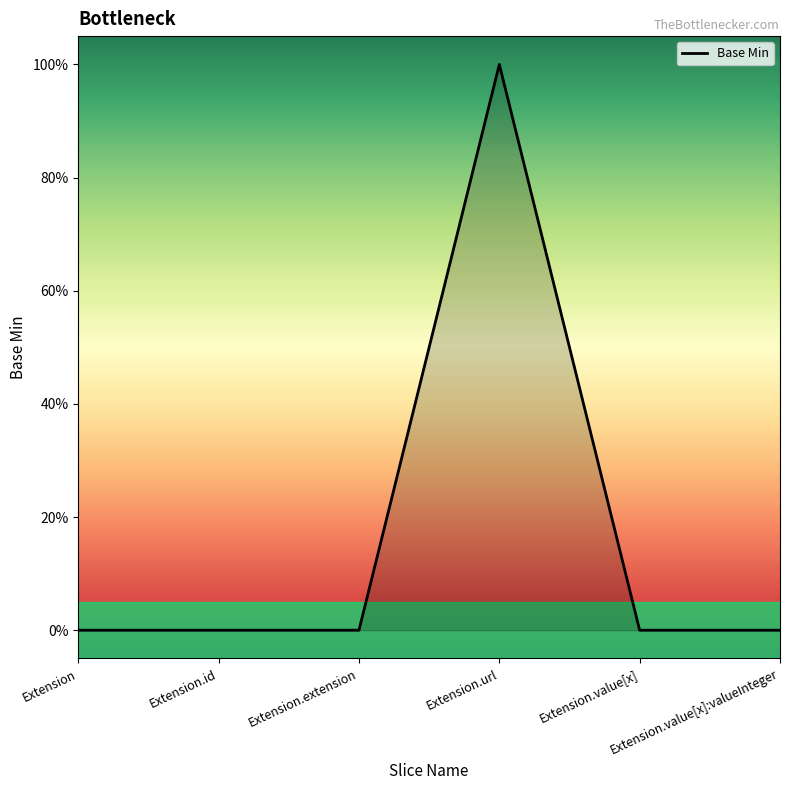

Does the chart have visible grid lines?

No